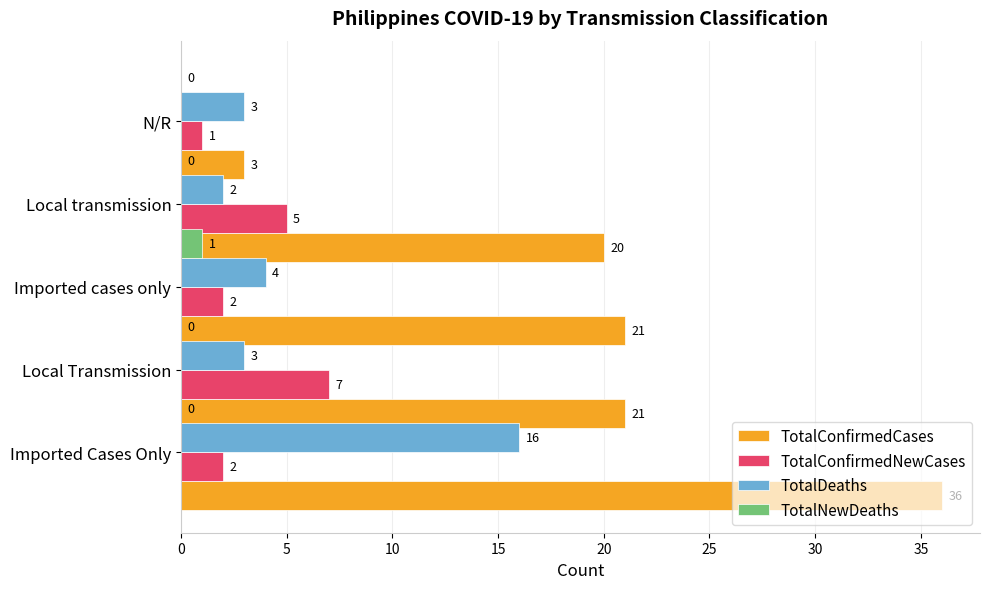

What is the sum of all TotalConfirmedCases values?

101